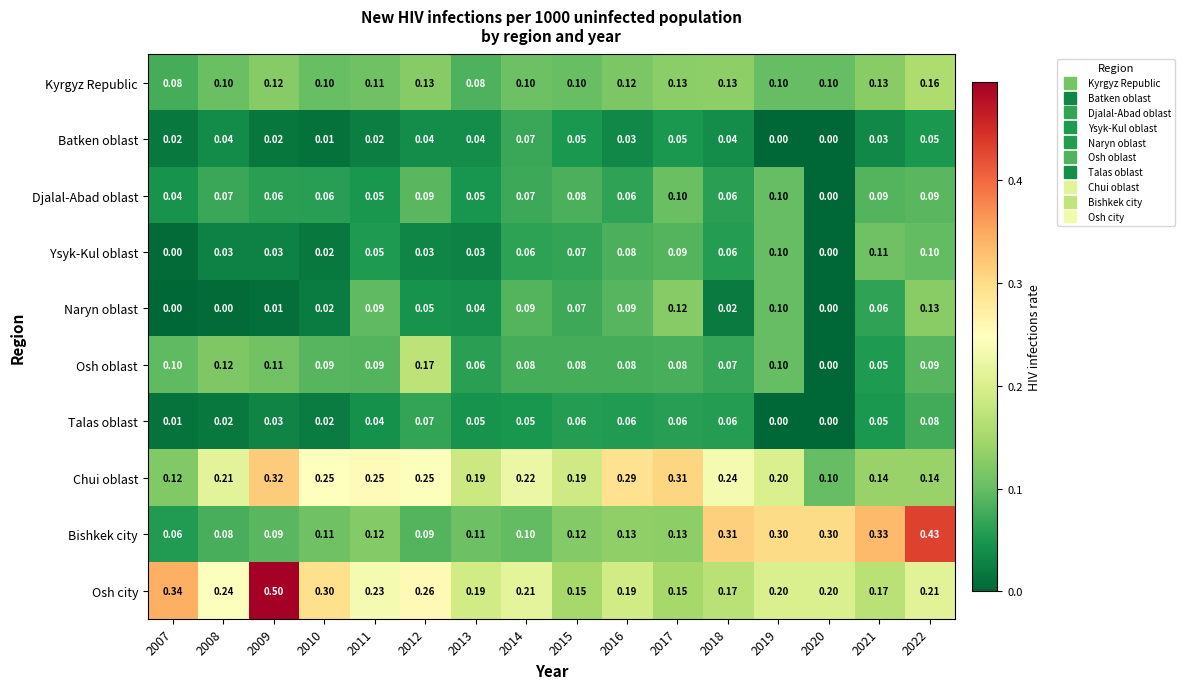

Which series changed the most between 2010 and 2013?

Osh city